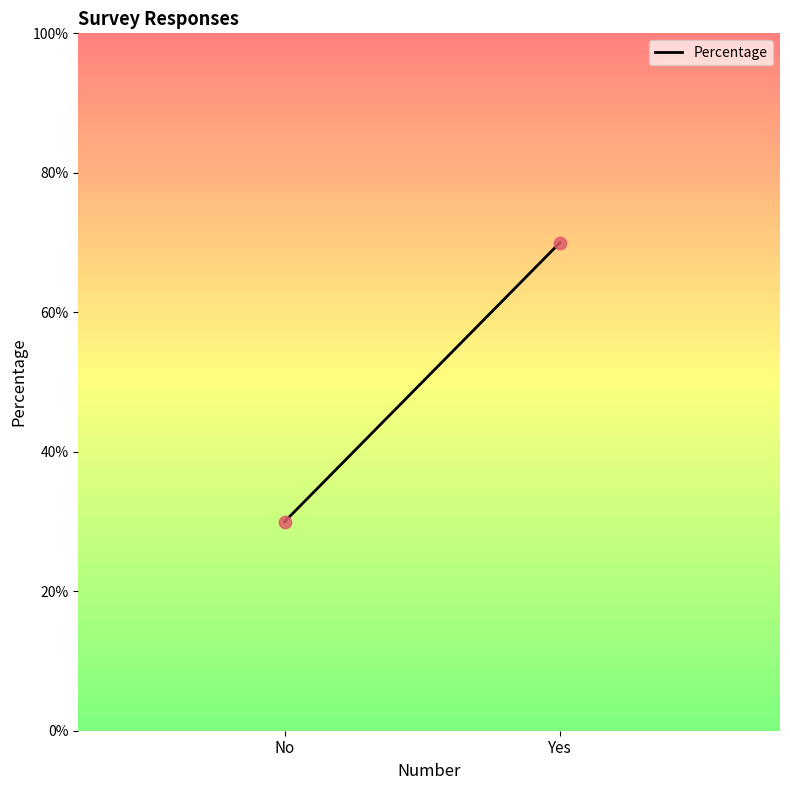

What is the range of X values (max minus min)?

2040